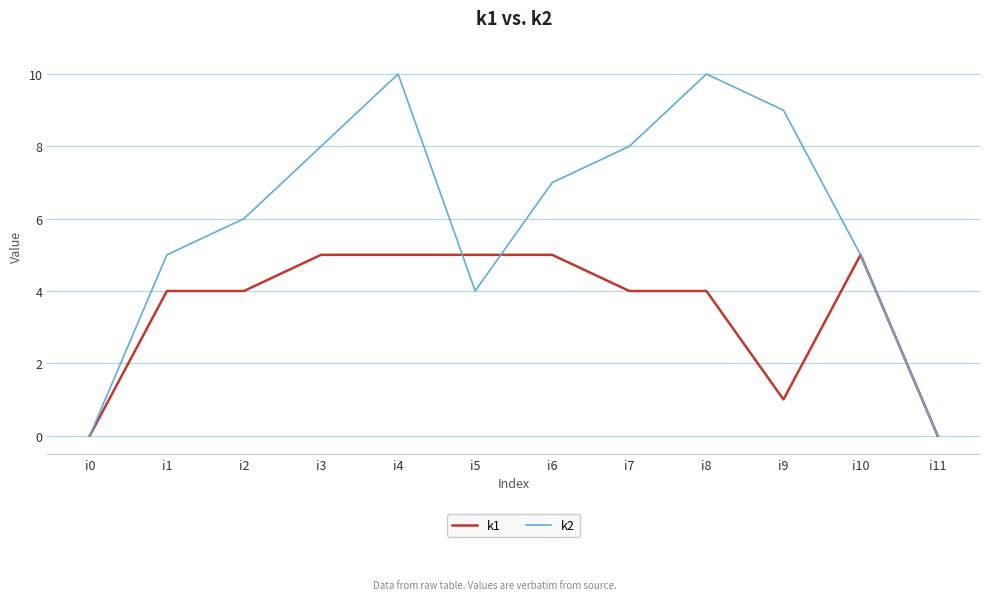

What is the difference between the second highest and minimum values in the k2 series?

10